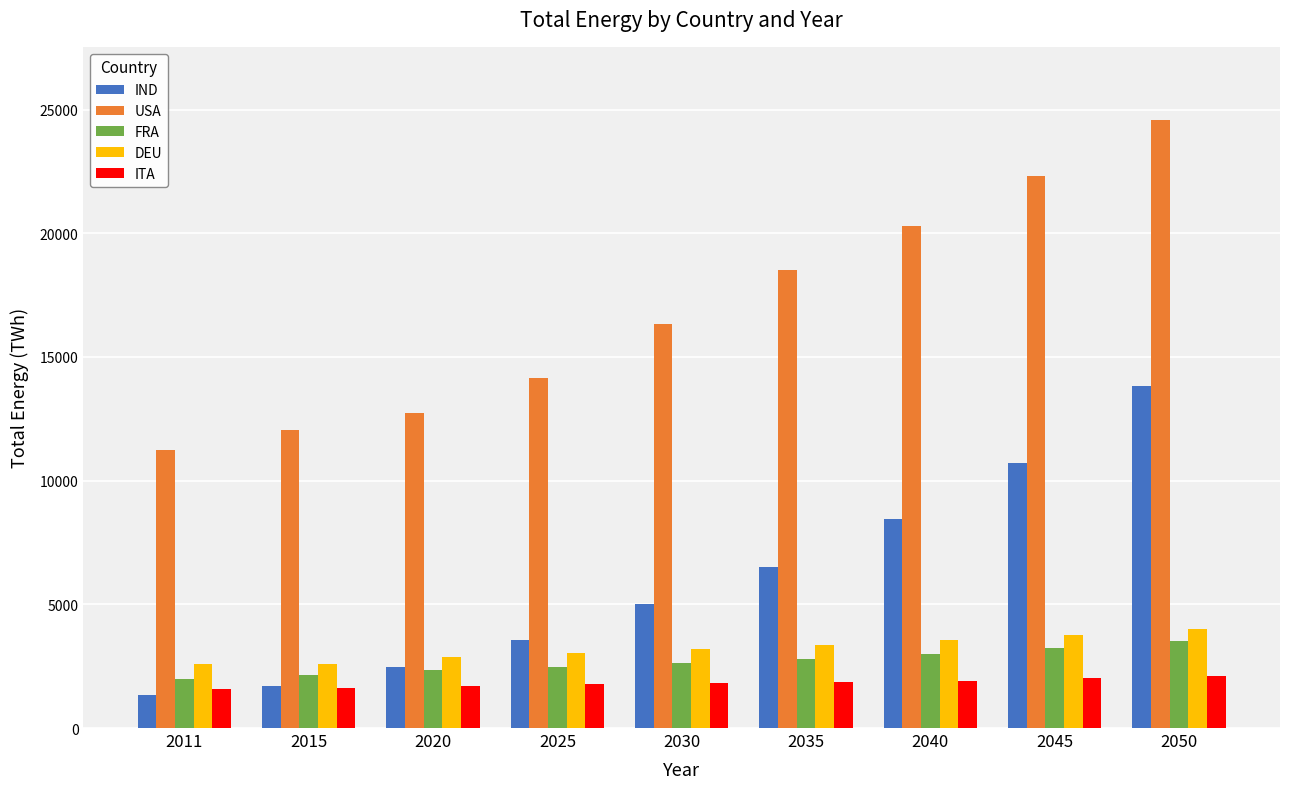

Is the value of DEU at 2030 greater than the value of USA at 2011?

No